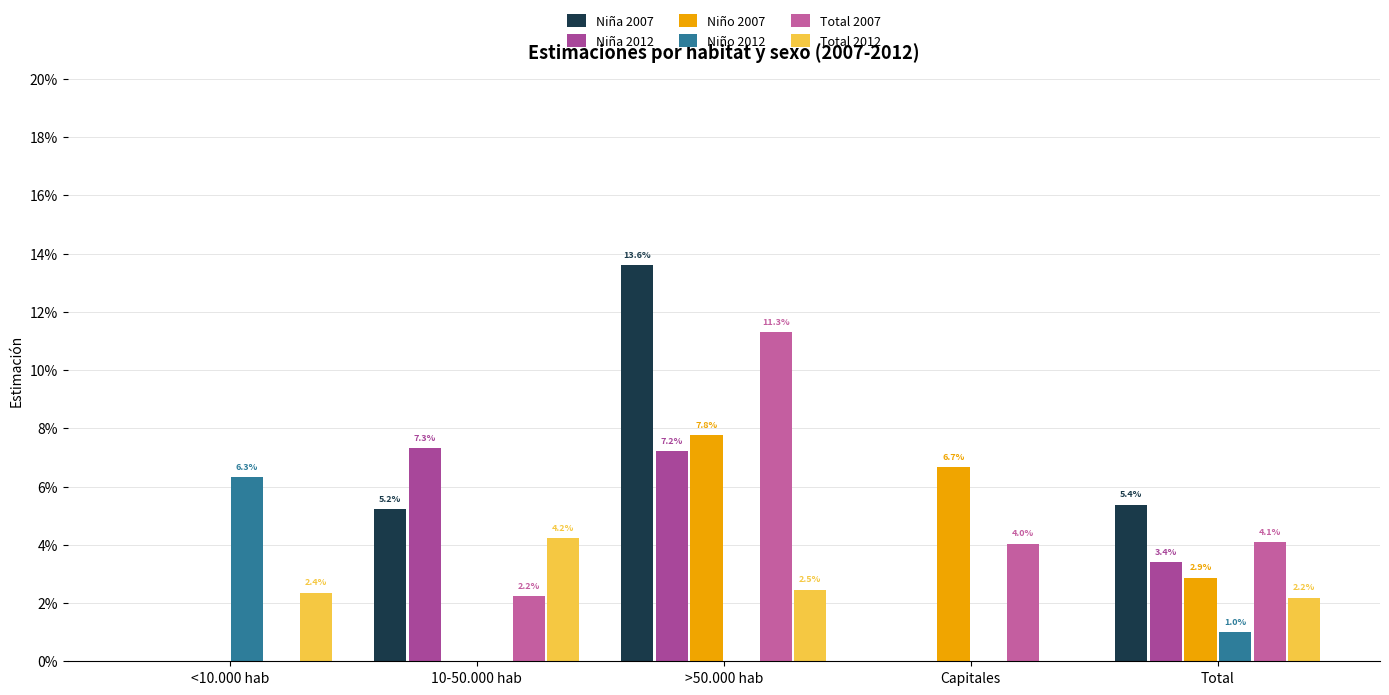

What is the highest value of the Total 2007 series?

0.1